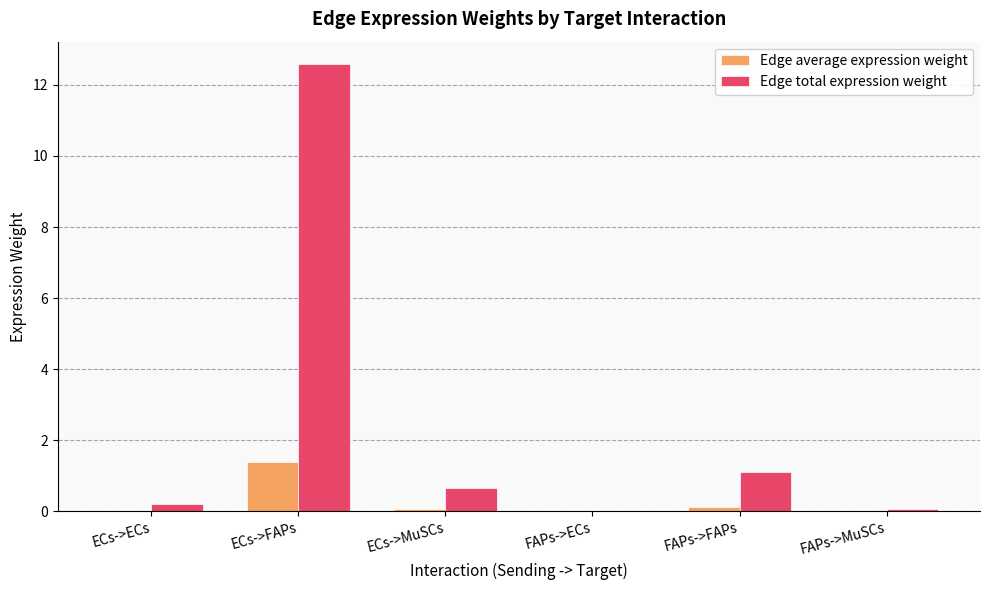

What is the maximum value for Edge total expression weight?

12.6